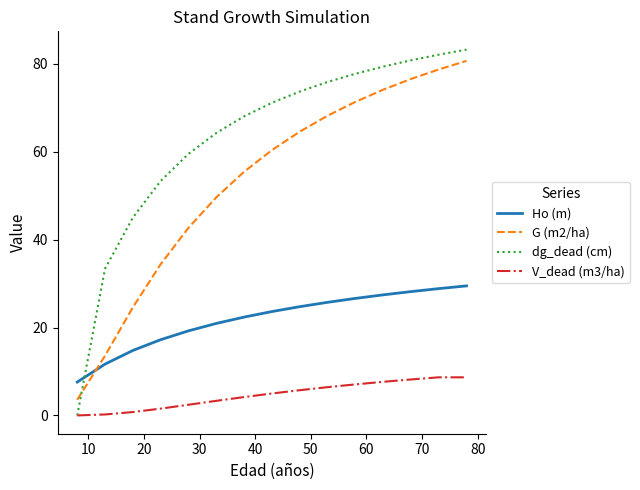

Which series has the widest spread of values?

dg_dead (cm)